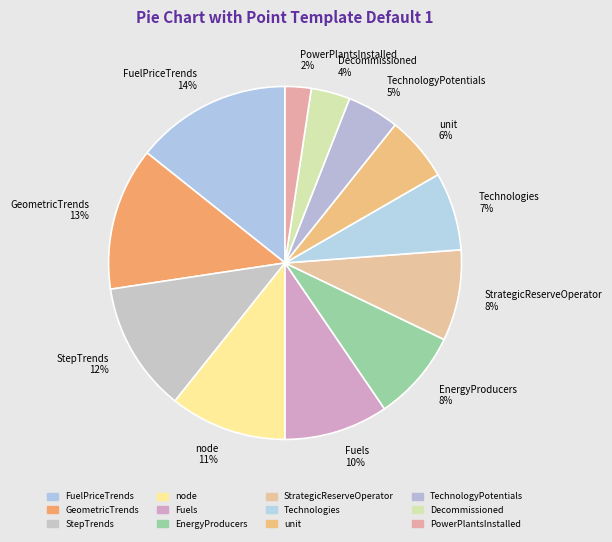

To the nearest percent, what percentage of the pie is FuelPriceTrends?

14%